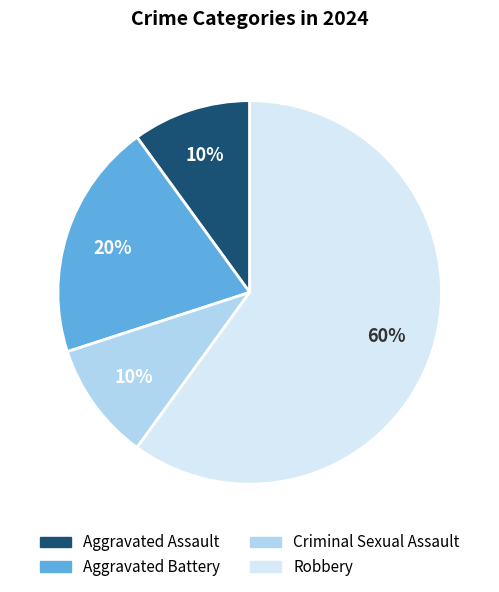

True or false: Aggravated Assault accounts for 1% of the total.

False